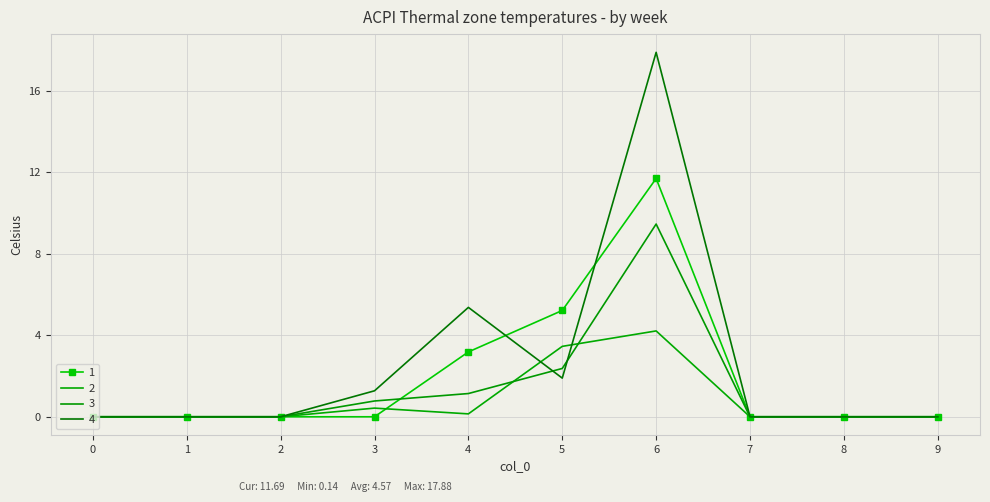

How many positive values does the 3 series have?

4